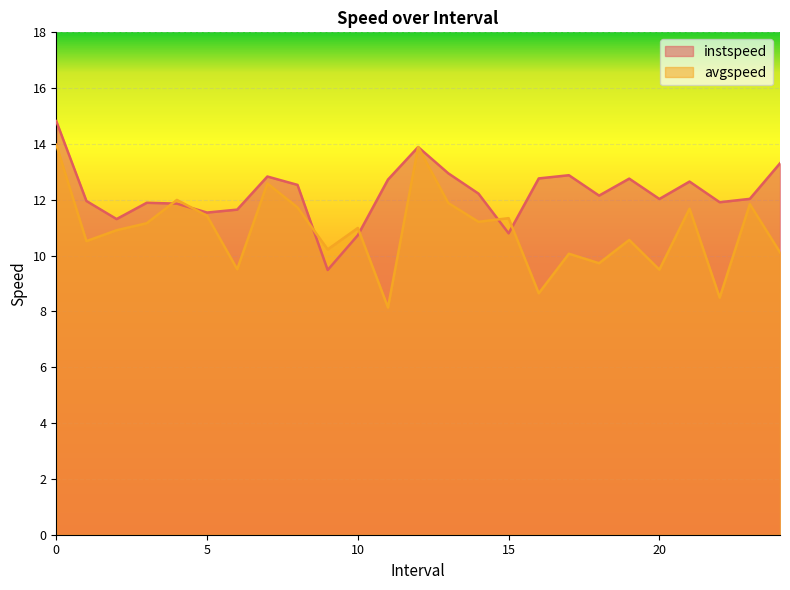

Which series has the largest range (max minus min)?

avgspeed